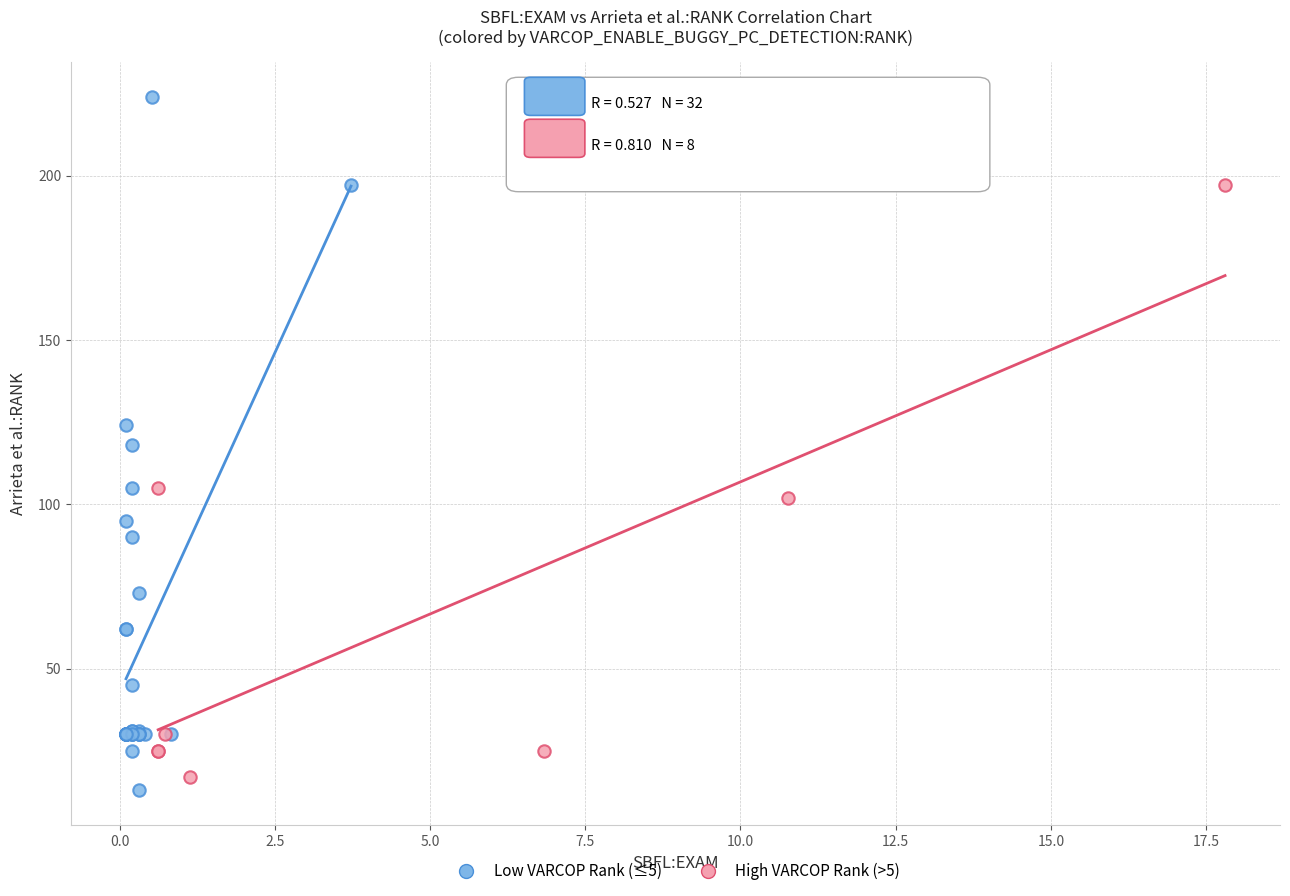

Which series reaches the maximum Y coordinate?

Low VARCOP Rank (≤5)